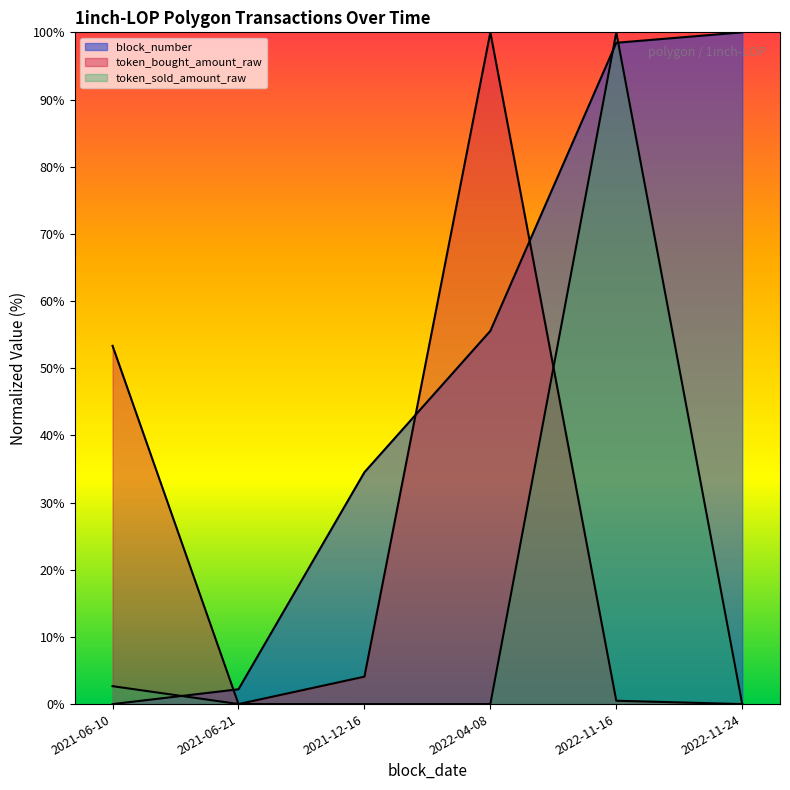

True or false: block_number and token_bought_amount_raw intersect in this chart.

True